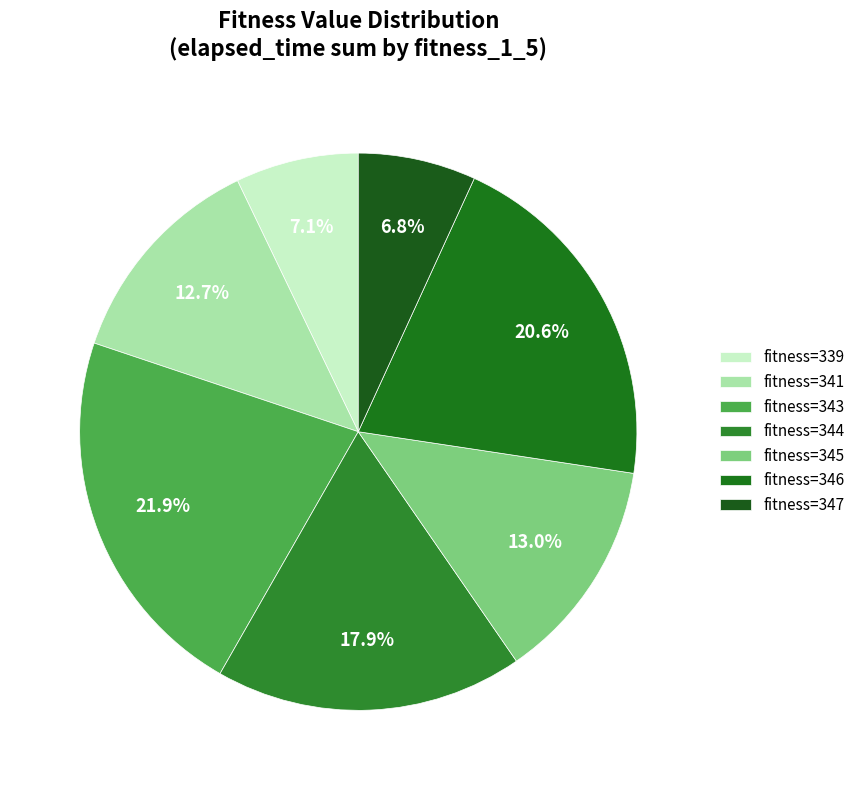

How many segments does this pie chart have?

7